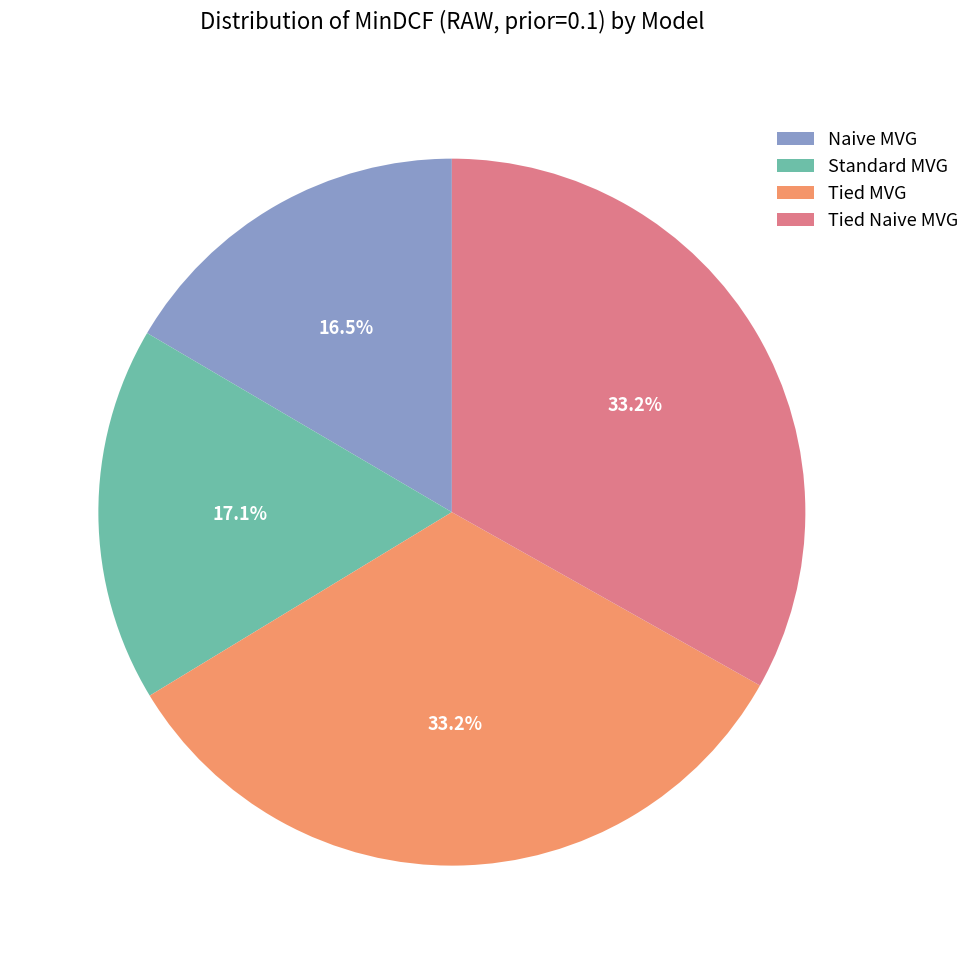

To the nearest percent, what is the difference between the Tied MVG and Naive MVG slice percentages?

17%